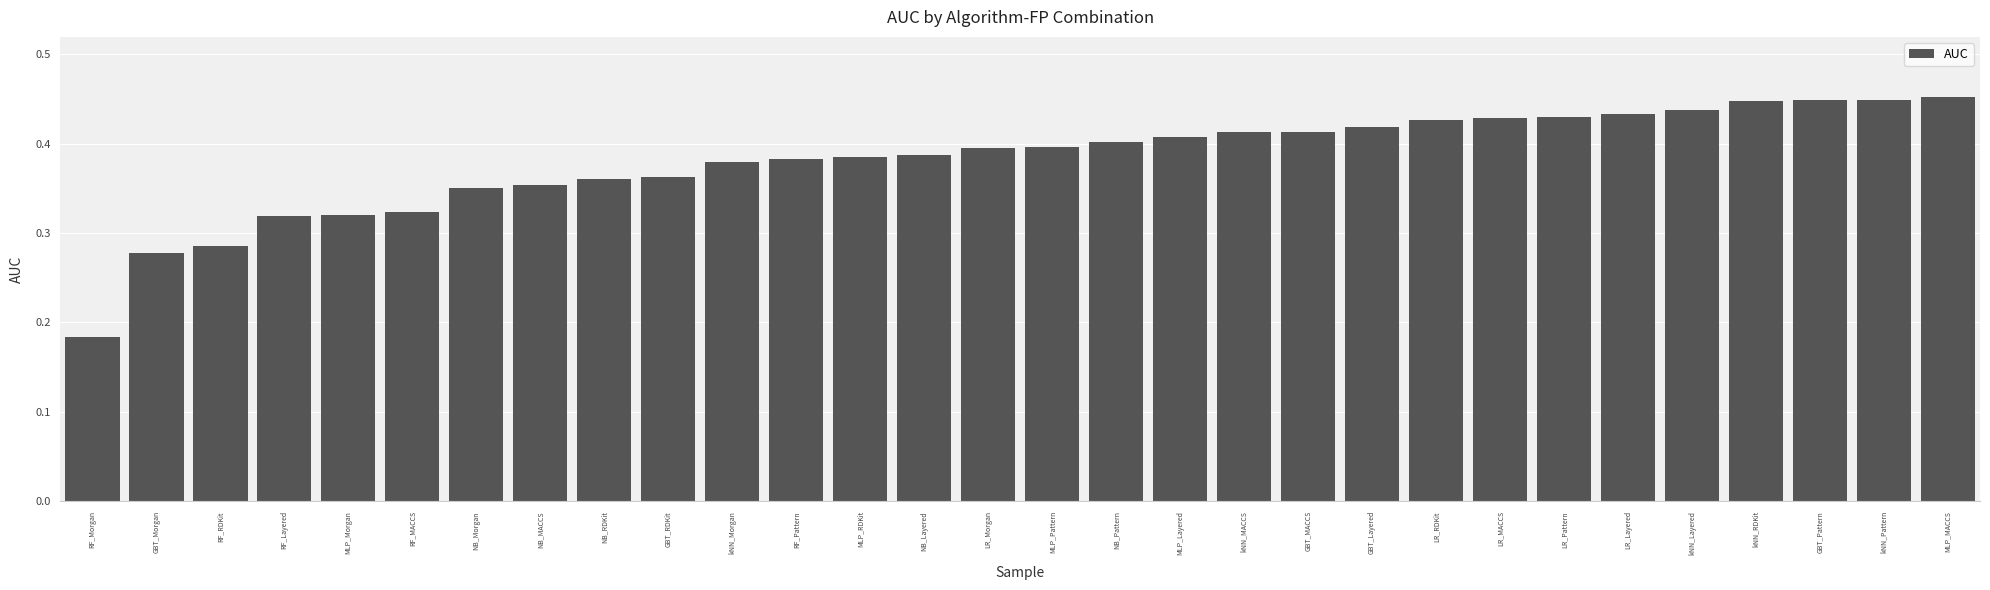

What is the sum of the values at kNN_Pattern and kNN_MACCS?

0.9